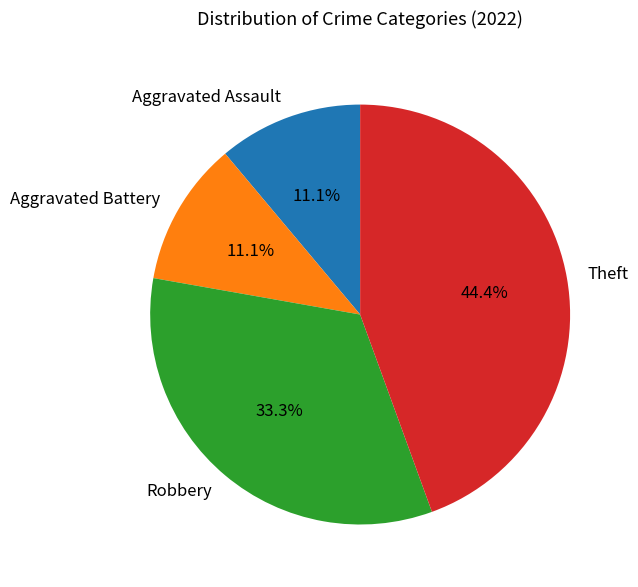

The Aggravated Assault slice represents 6% of the pie. True or false?

False